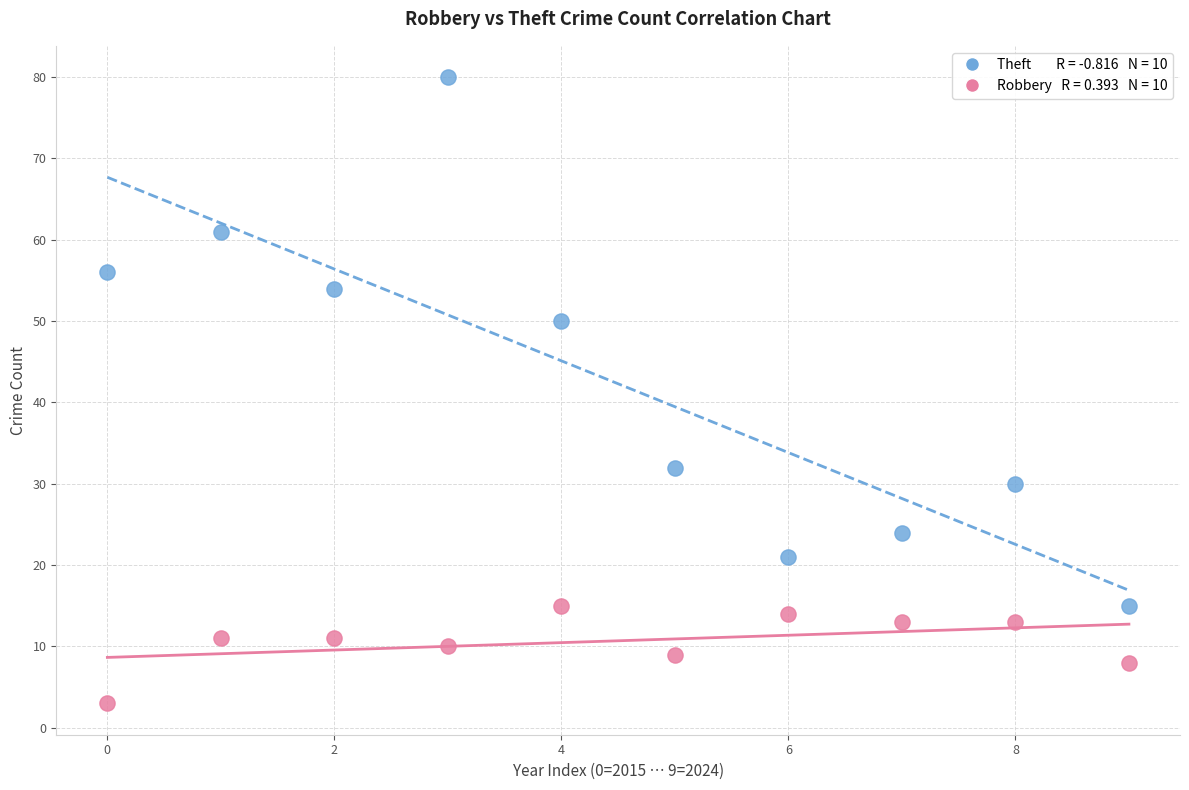

Across all data points, what is the range of Y values (max minus min)?

77